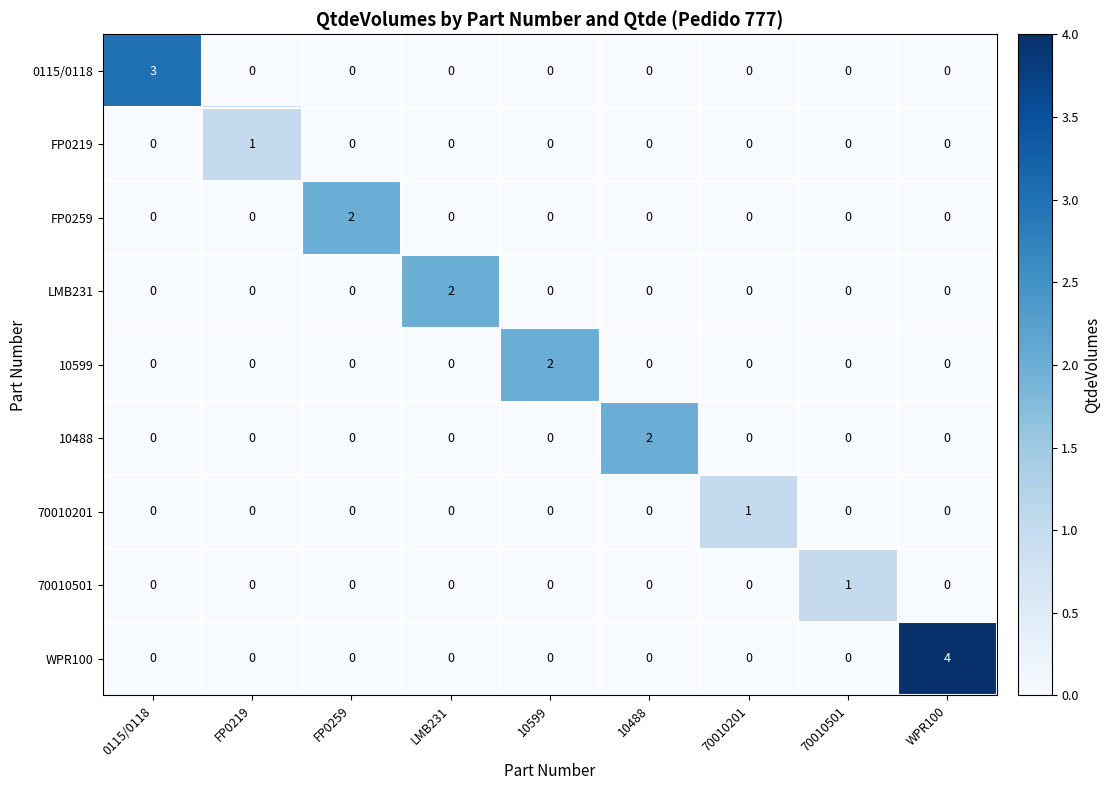

The 70010501 series shows 0 at FP0259. True or false?

True